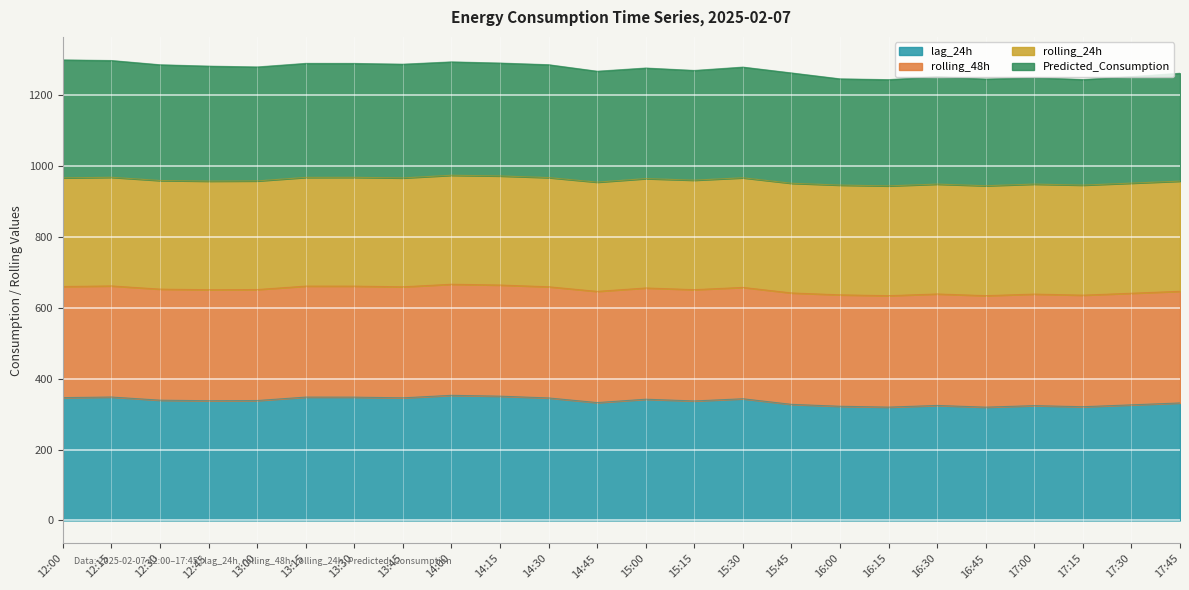

The value of lag_24h at 15:15 is 337.4. True or false?

True